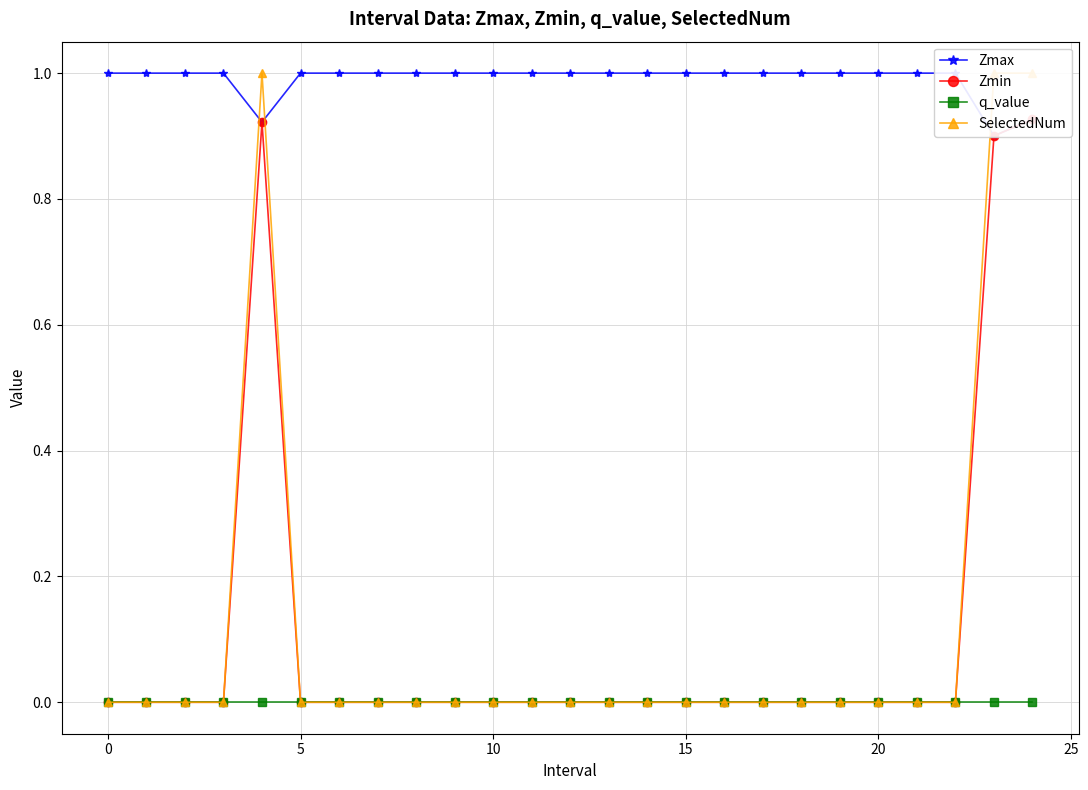

What is the sum of all SelectedNum values?

3.0